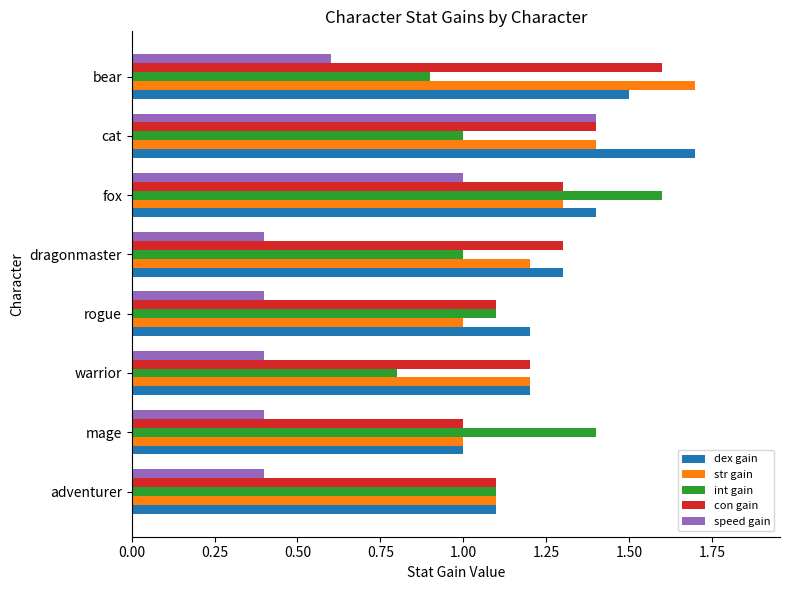

Is it true that int gain equals 1.0 at dragonmaster?

True